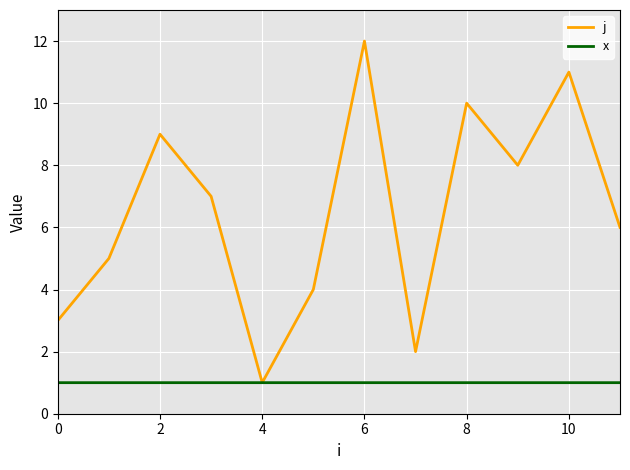

Which series has the largest total across all categories?

j